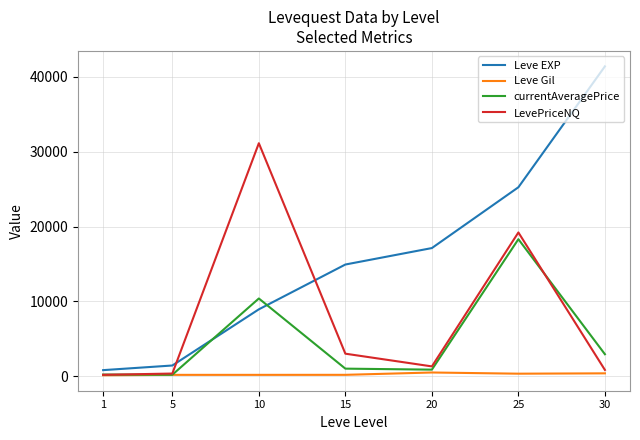

Rank the series by their maximum value, from lowest to highest.

Leve Gil, currentAveragePrice, LevePriceNQ, Leve EXP